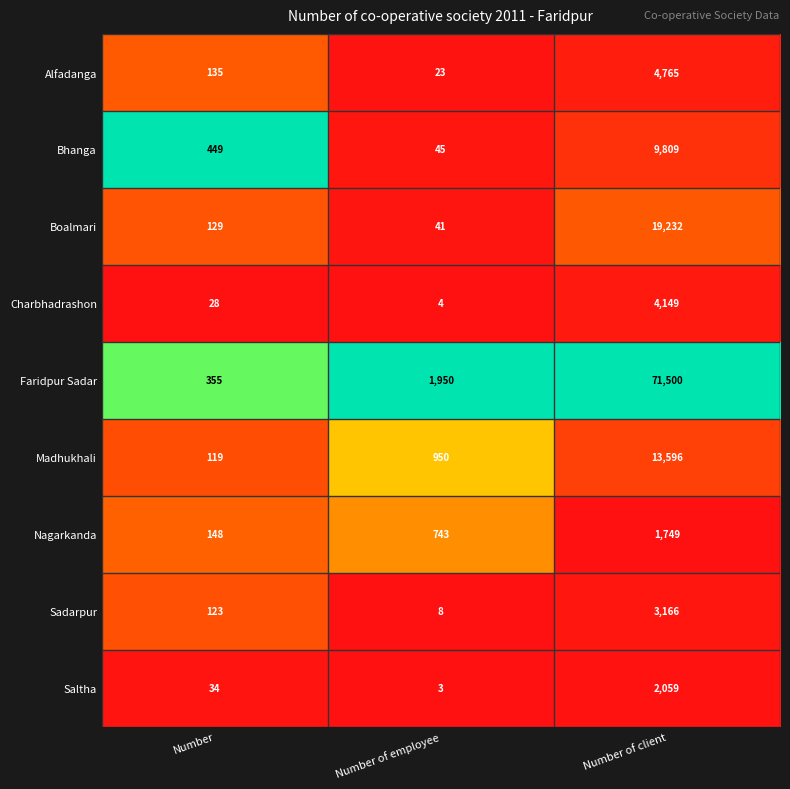

At which category is the sum across all series the highest?

Number of client